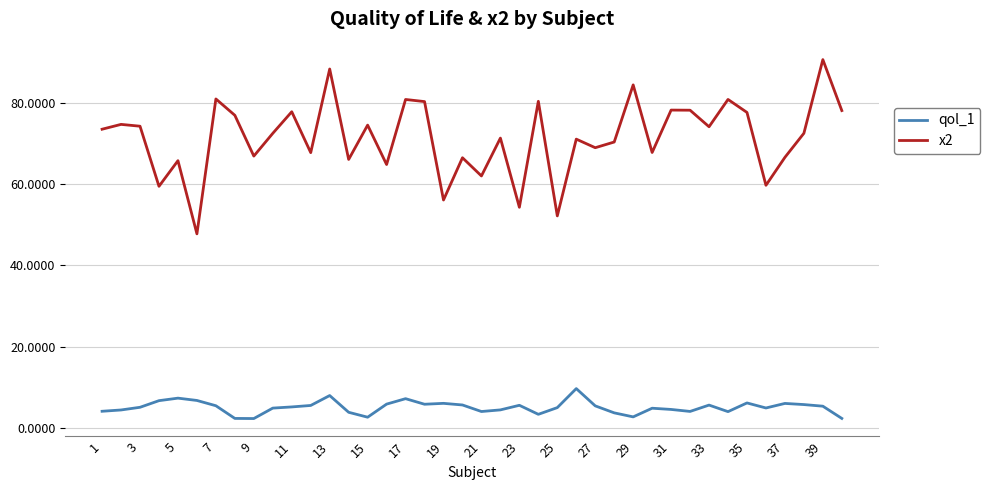

What is the difference between the maximum and minimum values in the x2 series?

42.9